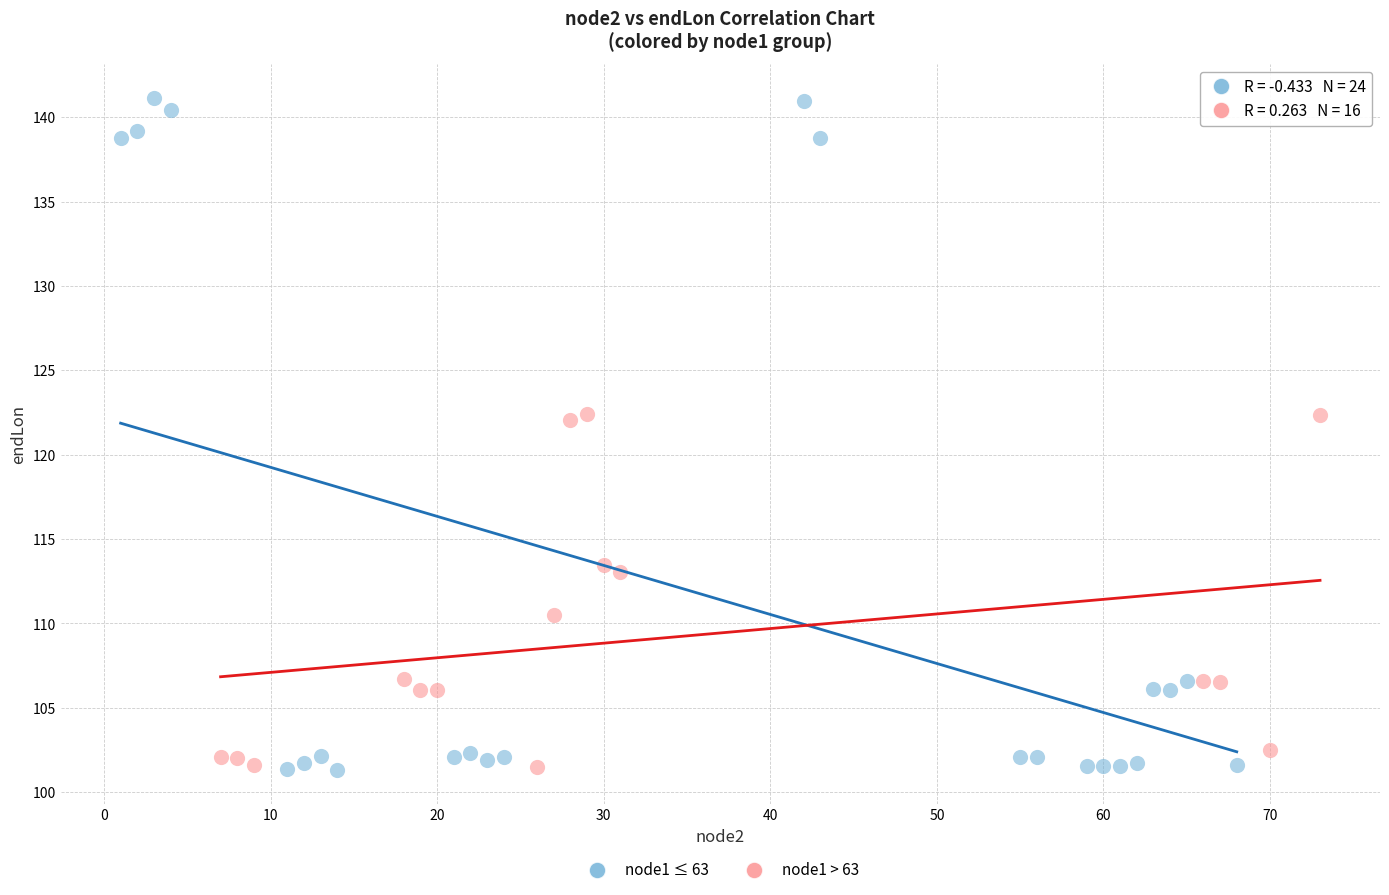

Which series has the largest Y range (max minus min)?

node1 ≤ 63